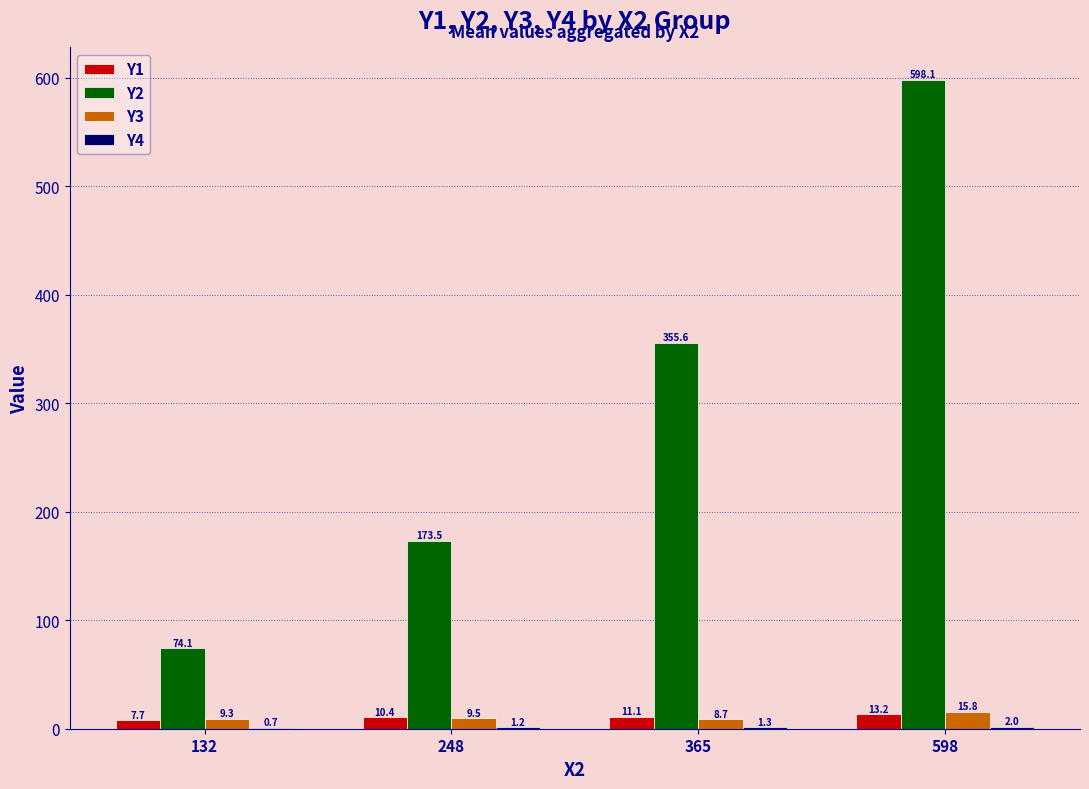

What is the highest value of the Y3 series?

15.8